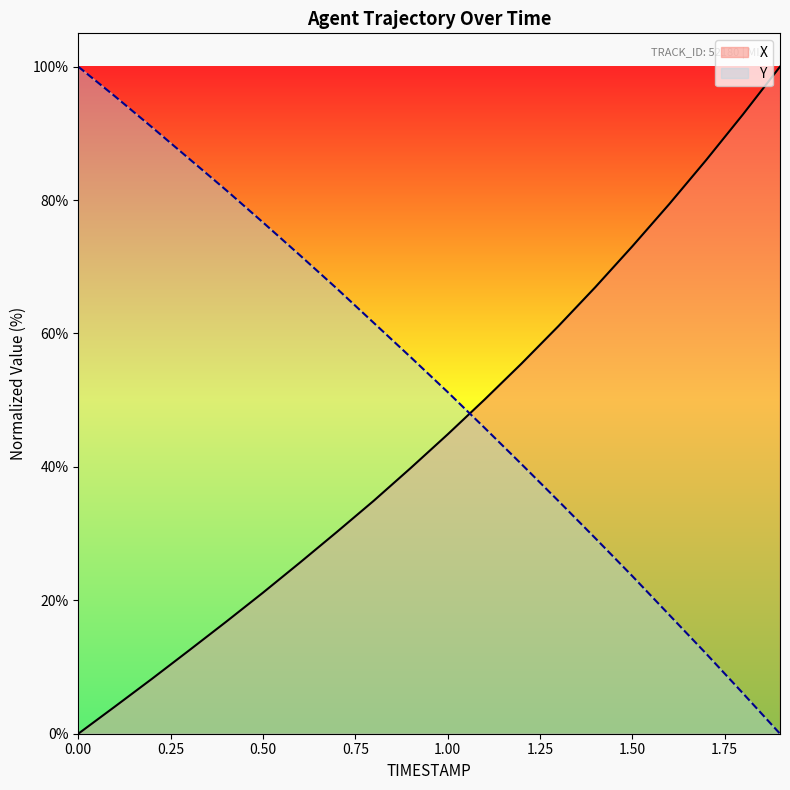

What is the greatest value displayed?

100.0